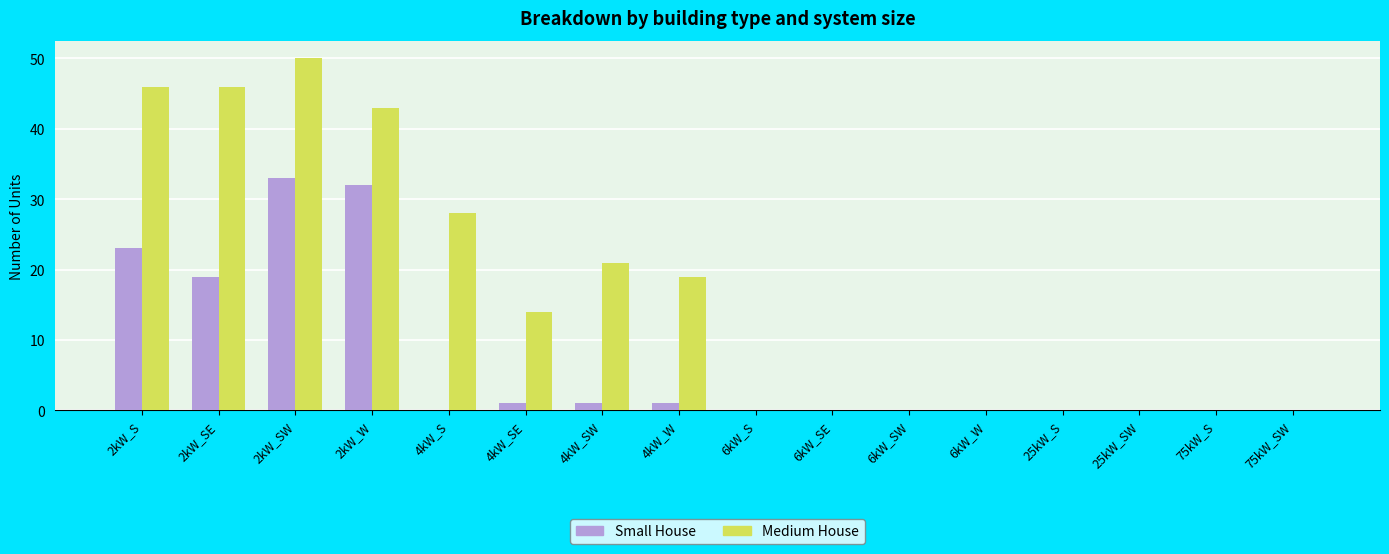

Which series has the largest total across all categories?

Medium House